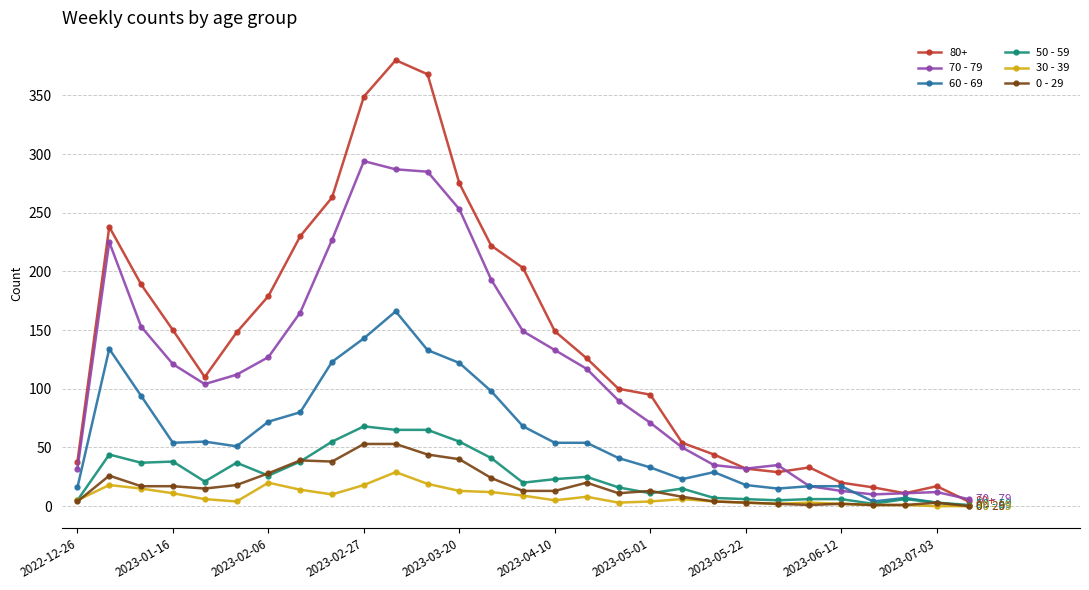

Which series has the largest total across all categories?

80+